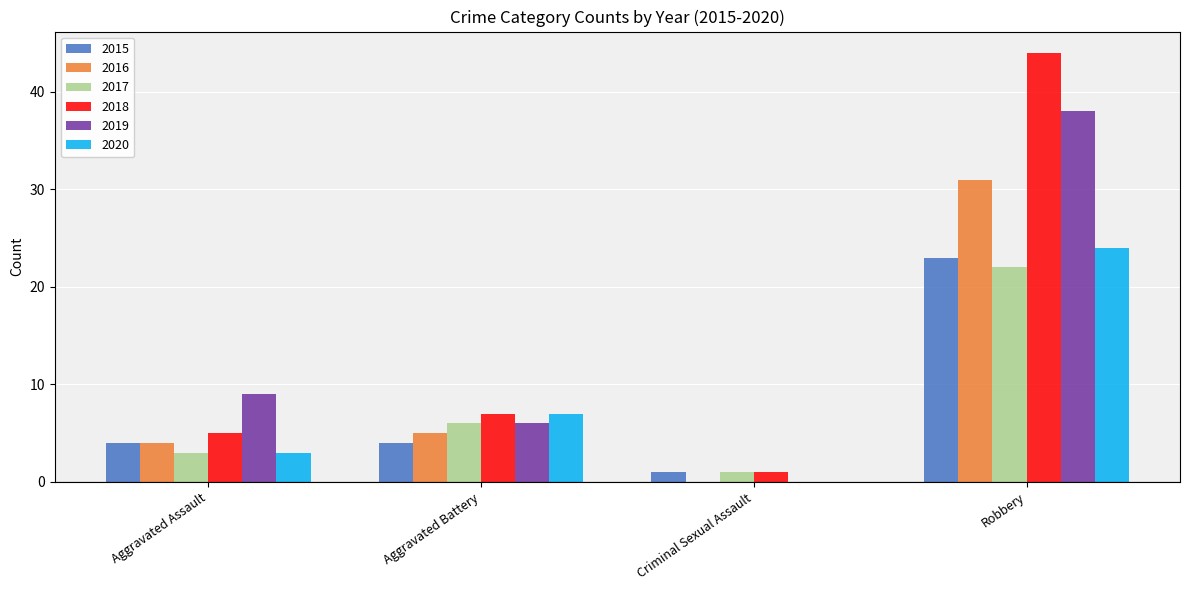

How many groups of bars are there?

4